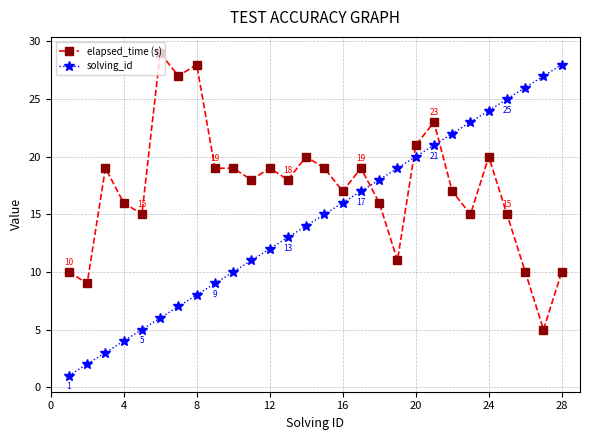

Rank the series by their average value, from lowest to highest.

solving_id, elapsed_time (s)